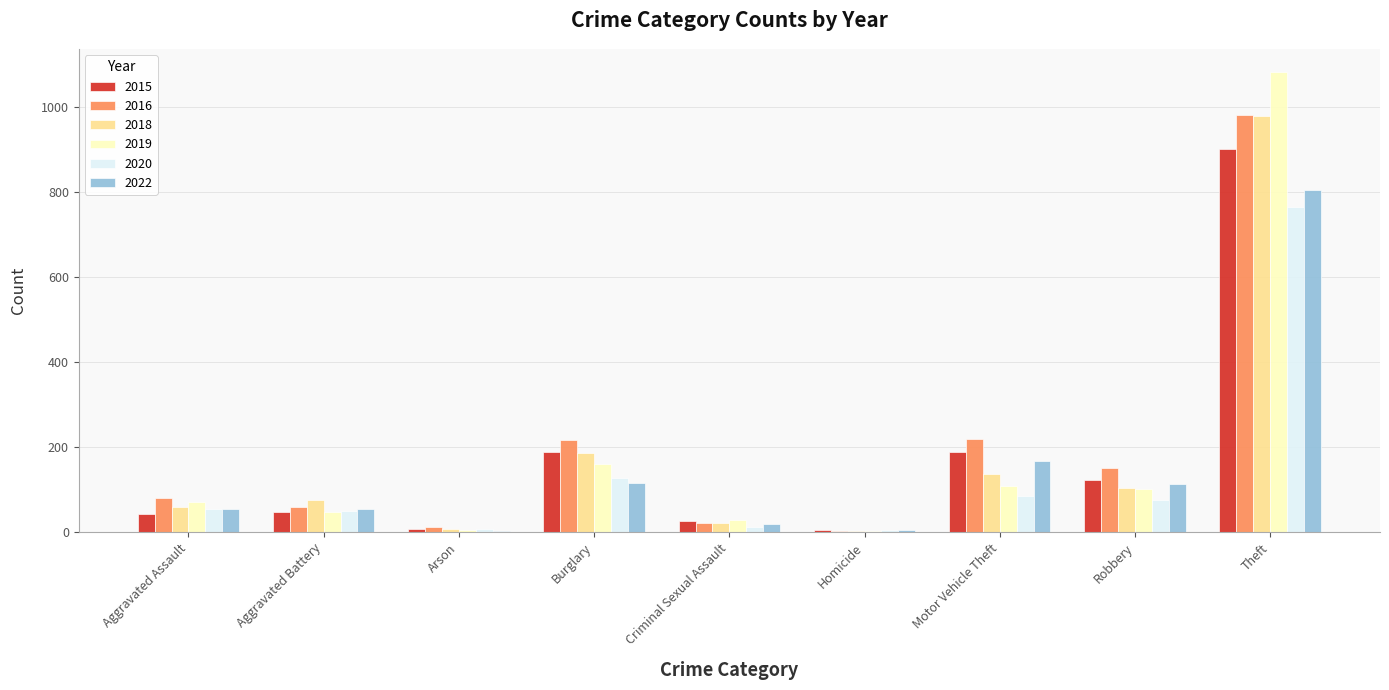

At which category is the sum across all series the highest?

Theft